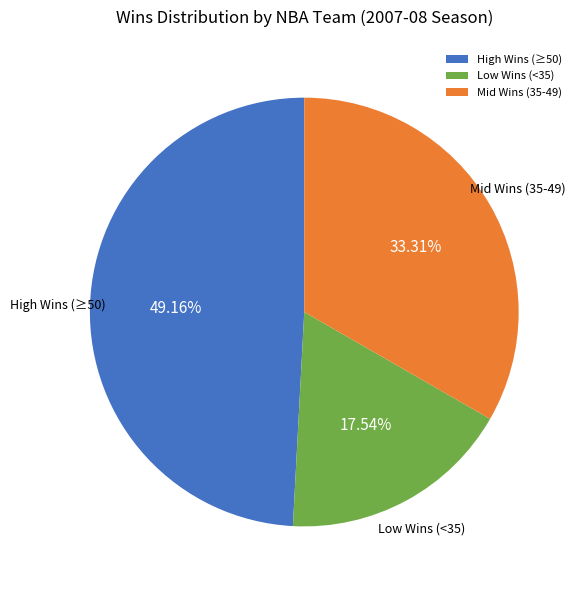

Does High Wins (≥50) represent more than half of the total?

No